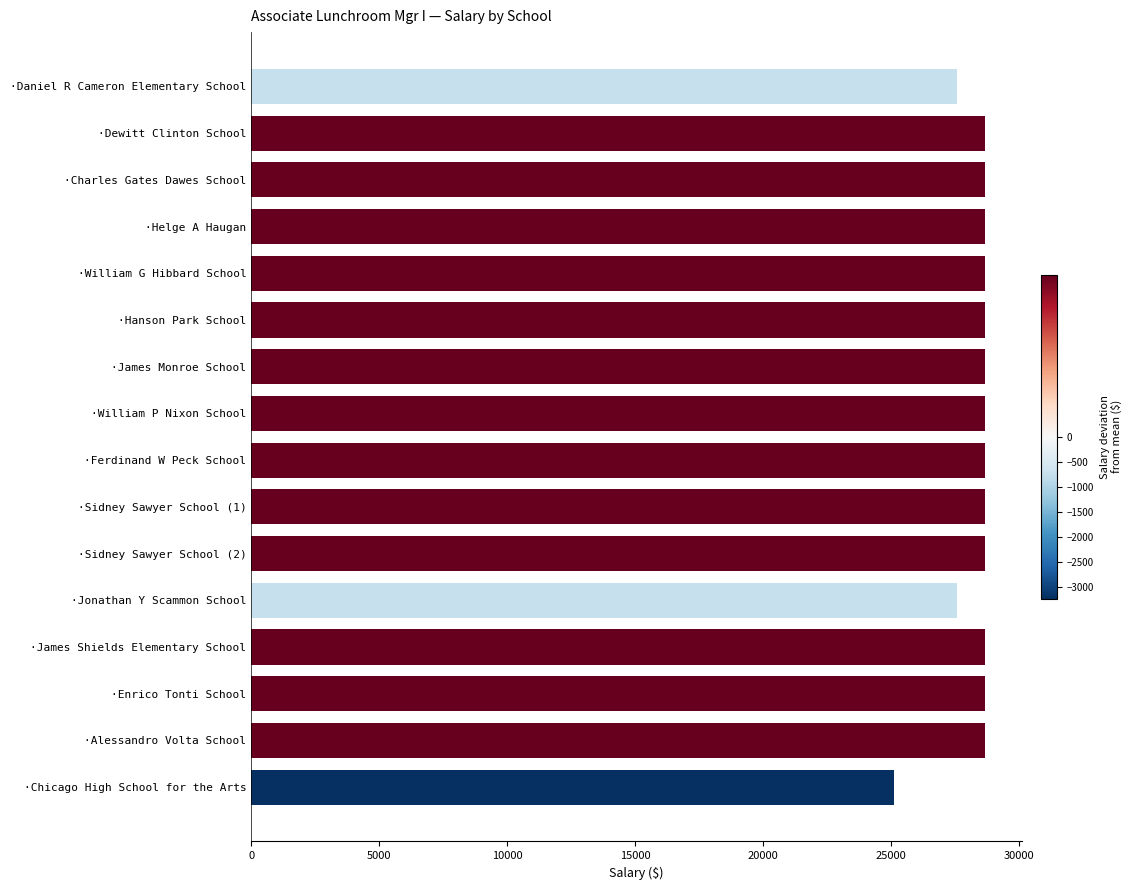

At which category does the chart reach its minimum across all series?

·Chicago High School for the Arts